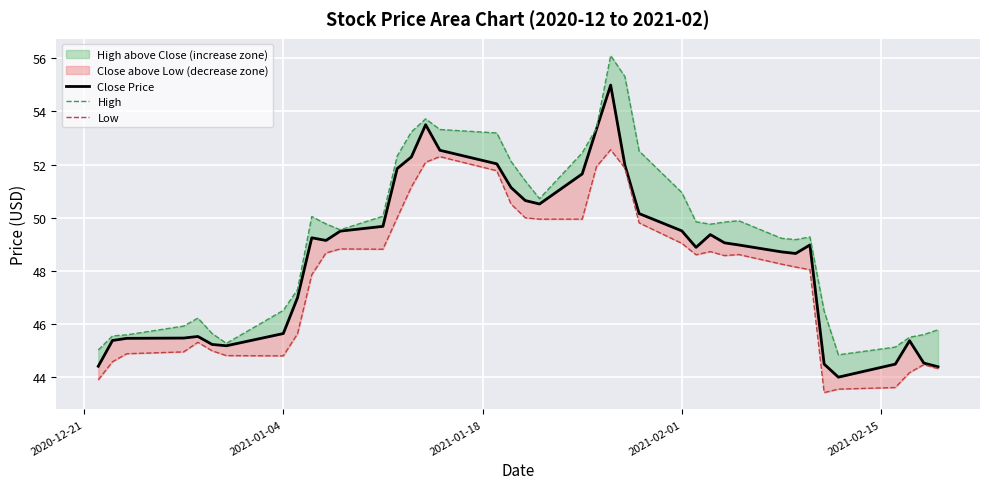

What is the maximum value for Low?

52.6